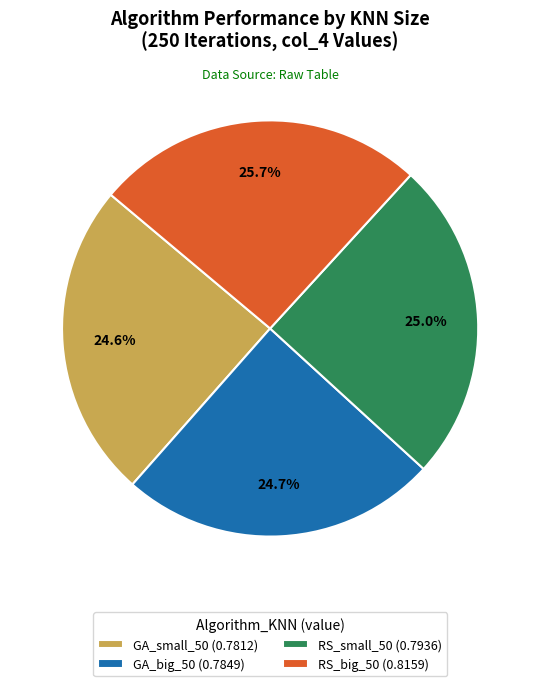

What is the largest slice in the pie chart?

RS_big_50